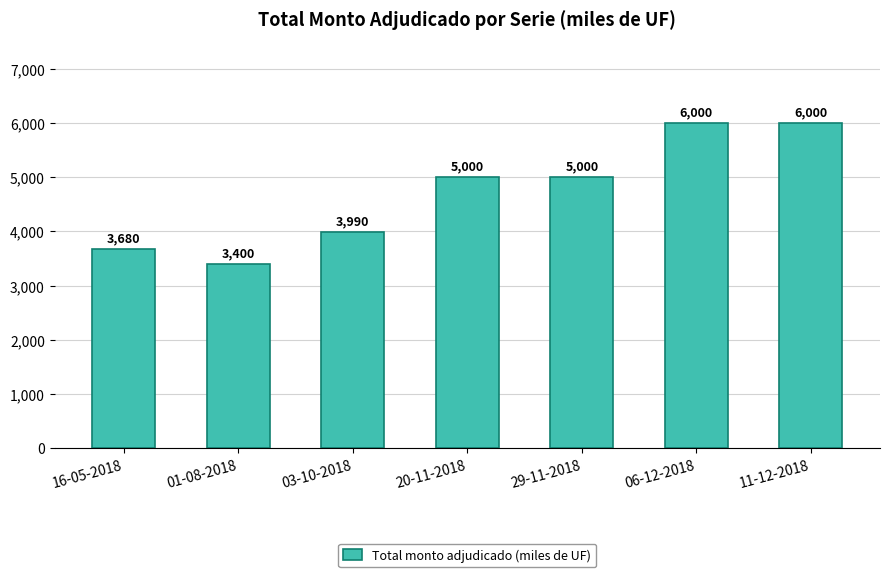

What is the average value?

4724